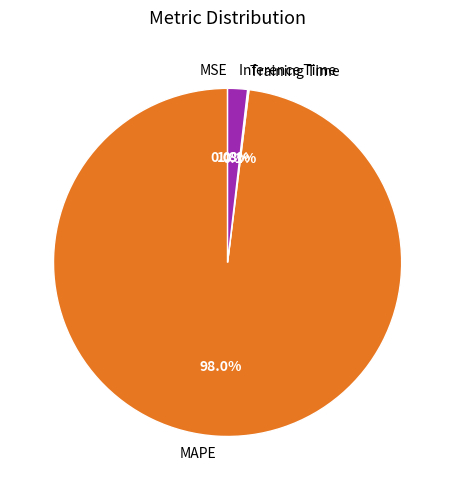

What percentage is NOT represented by Inference Time?

98.2%